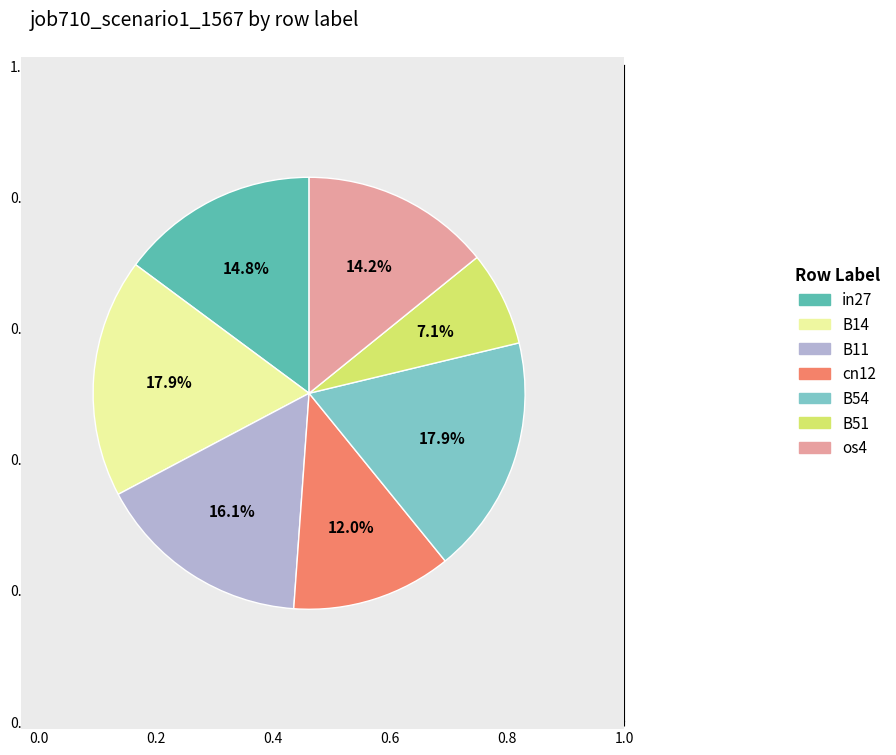

Does any single category account for the majority?

No